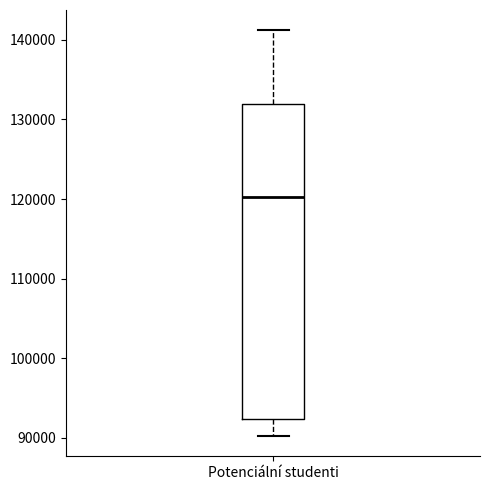

Transcribe this box plot: give where the median line is, the range the box spans, and where the two whiskers end, as read against the y-axis. The values are not printed on the chart, so give them approximately, as read against the axis.

median 120000, box 92000 to 132000, whiskers 90000 to 141000